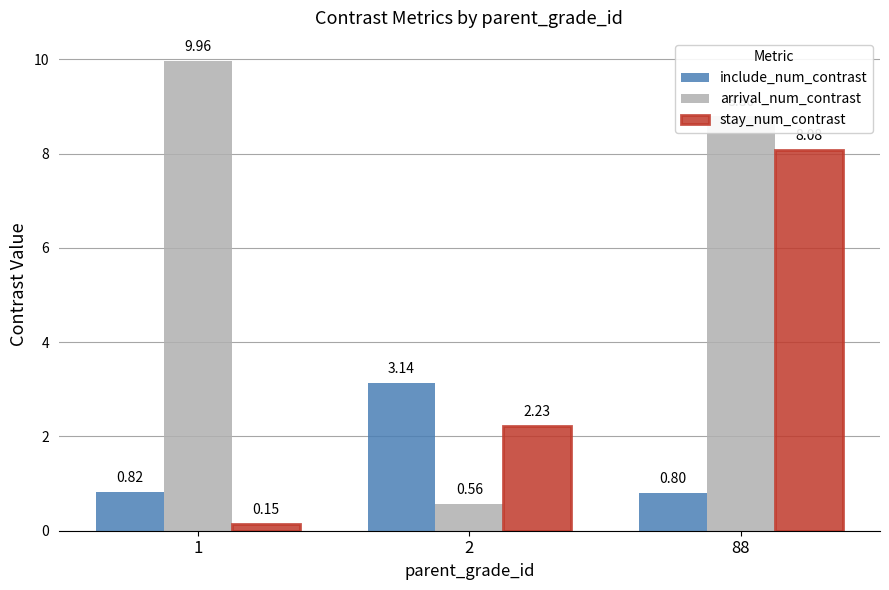

True or false: stay_num_contrast has a value of 3.7 at 88.

False